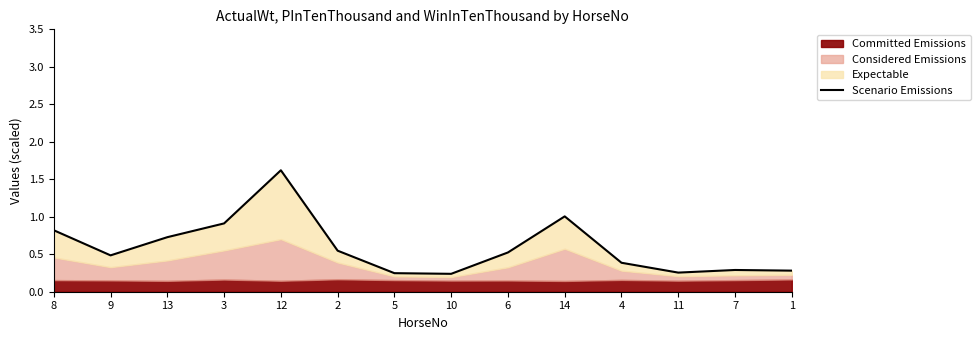

Reading left to right, transcribe all the data shown in this chart.

8=0.8	9=0.5	13=0.7	3=0.9	12=1.6	2=0.5	5=0.2	10=0.2	6=0.5	14=1.0	4=0.4	11=0.3	7=0.3	1=0.3